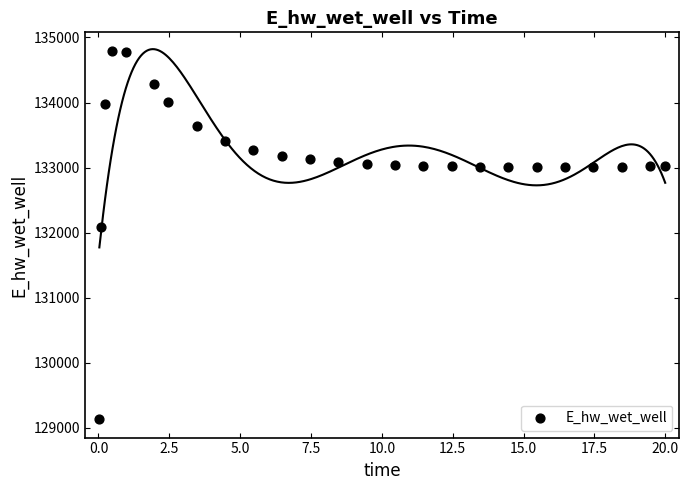

What Y value in the scatter plot is closest to 131964?

132087.7